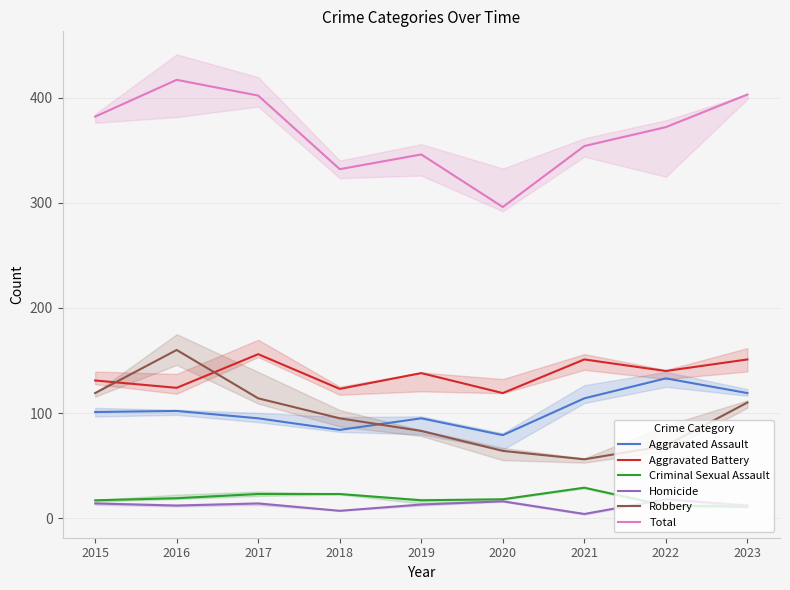

The value of Aggravated Battery at 2015 is 209. True or false?

False